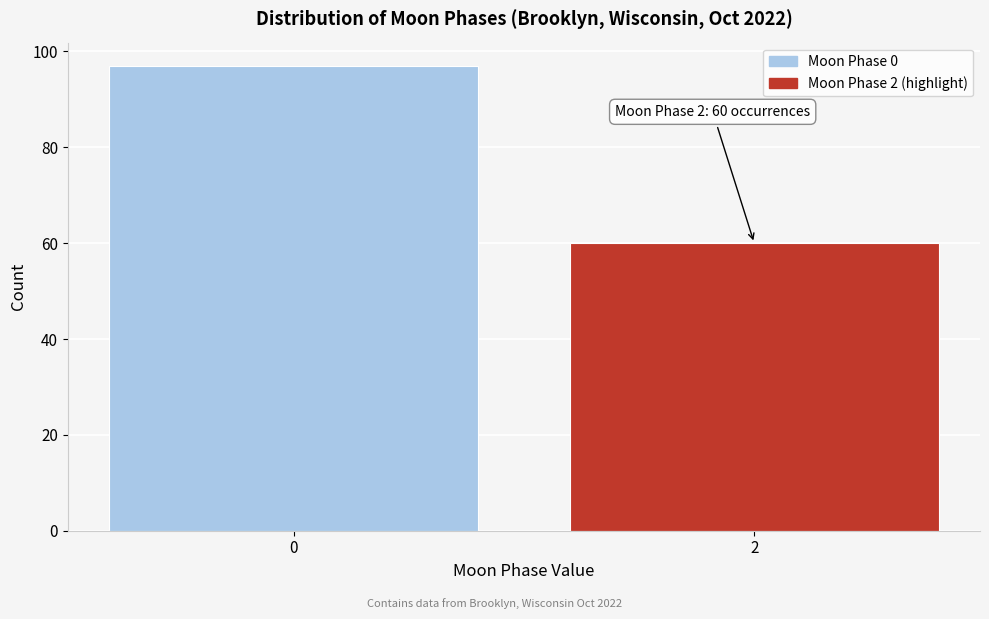

Reading right to left, transcribe all the data shown in this chart.

2=60	0=97